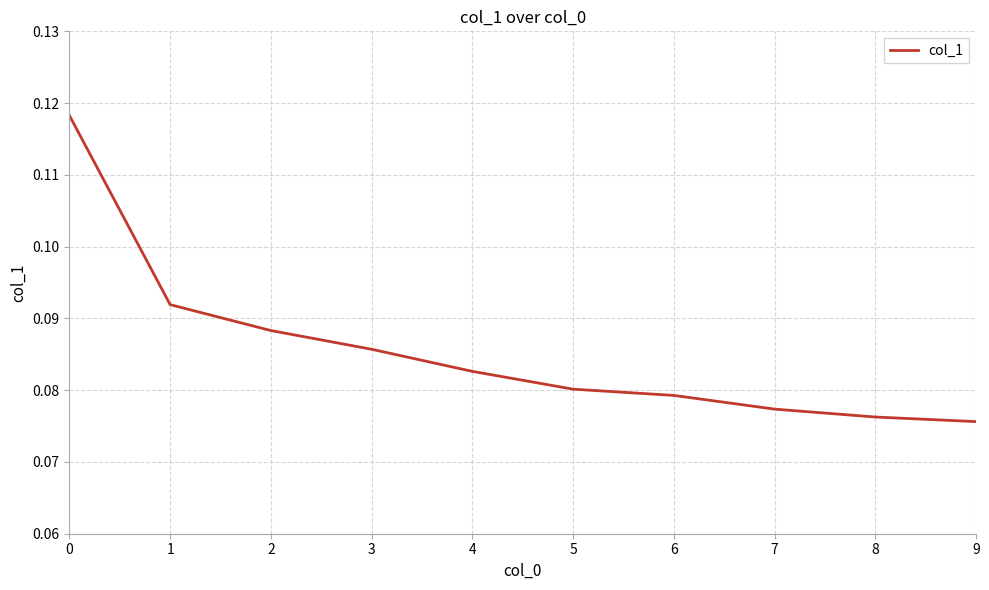

Which has a higher value, 4 or 5?

4